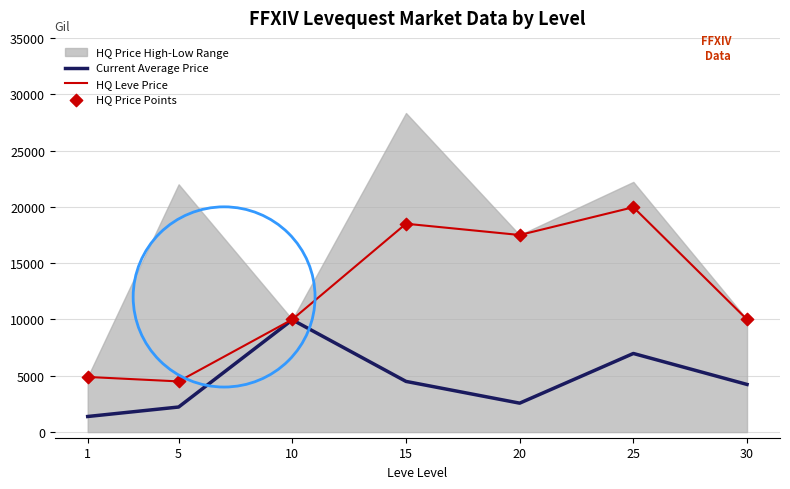

The value of Current Average Price at 30 is 4230.8. True or false?

True